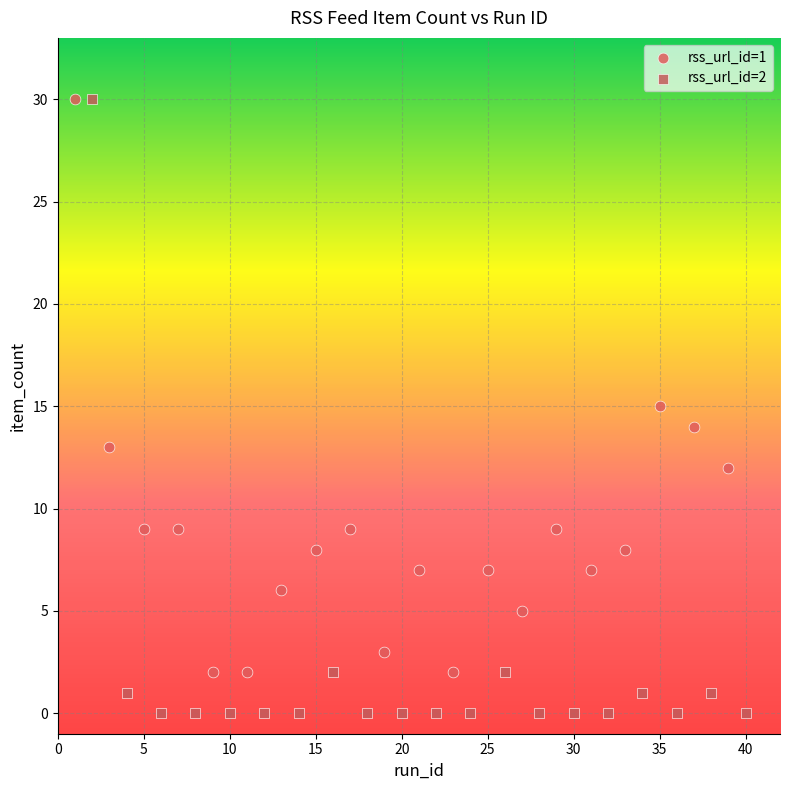

Which series has the largest Y range (max minus min)?

rss_url_id=2